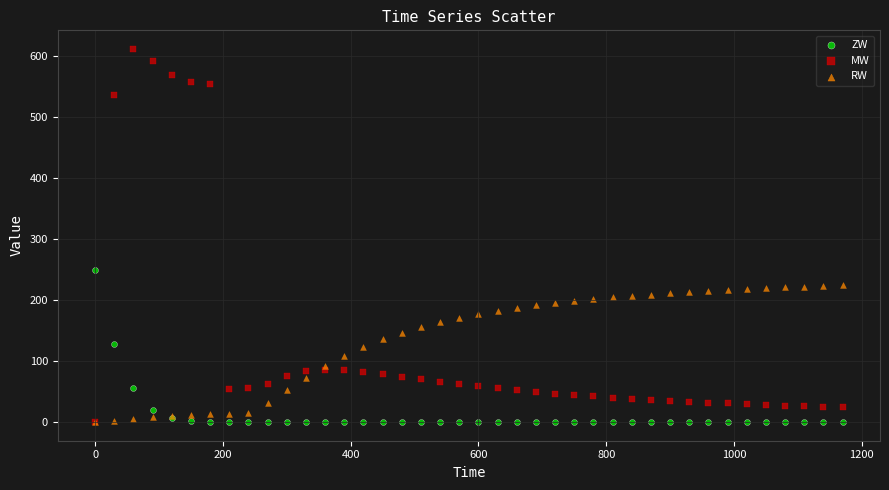

Across all series, what Y value is closest to 305?

250.0